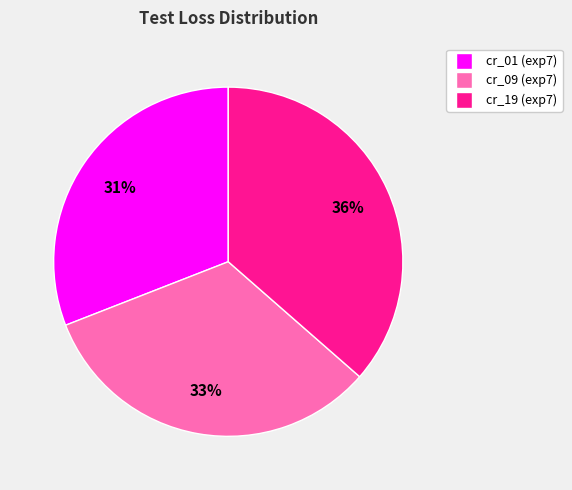

To the nearest percent, what is the combined percentage of cr_19 (exp7) and cr_09 (exp7)?

69%